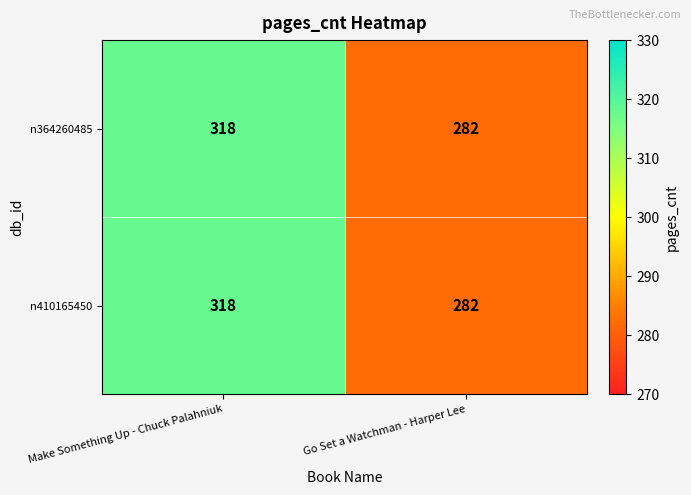

Is it true that n410165450 equals 92 at Go Set a Watchman - Harper Lee?

False